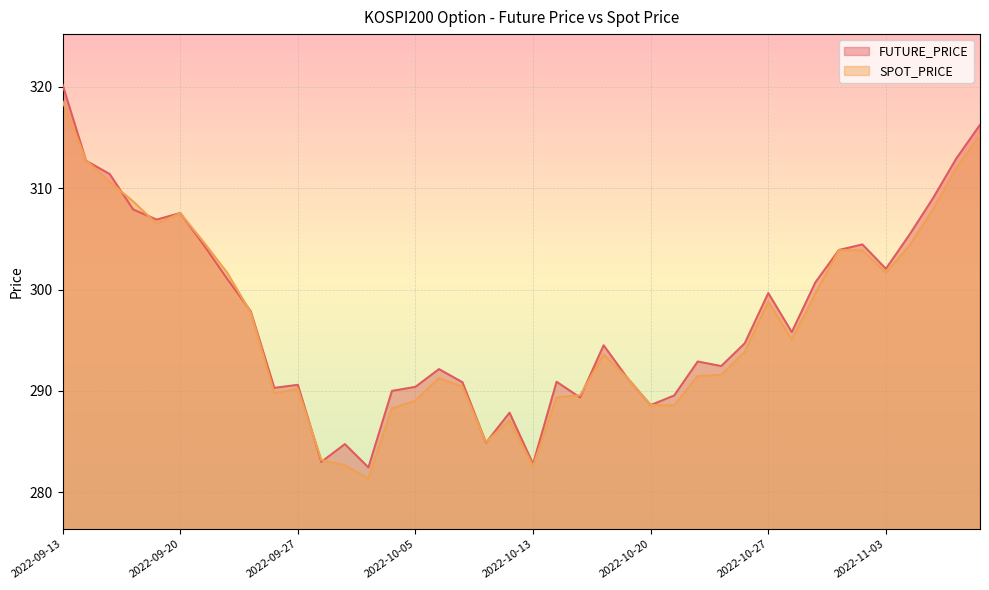

How many lines are shown in the chart?

2